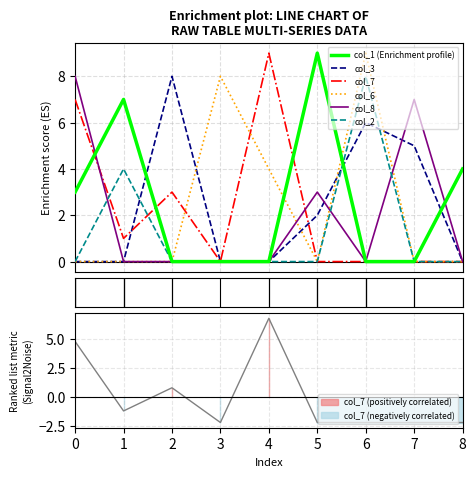

Which series has the largest total across all categories?

col_1 (Enrichment profile)